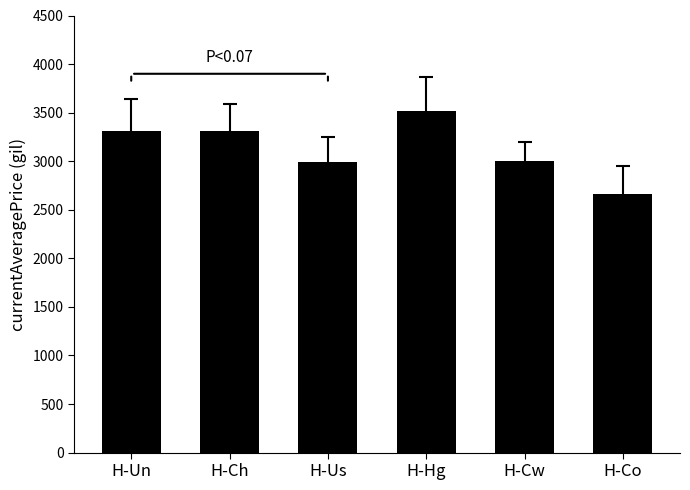

What is the minimum value shown in the chart?

2661